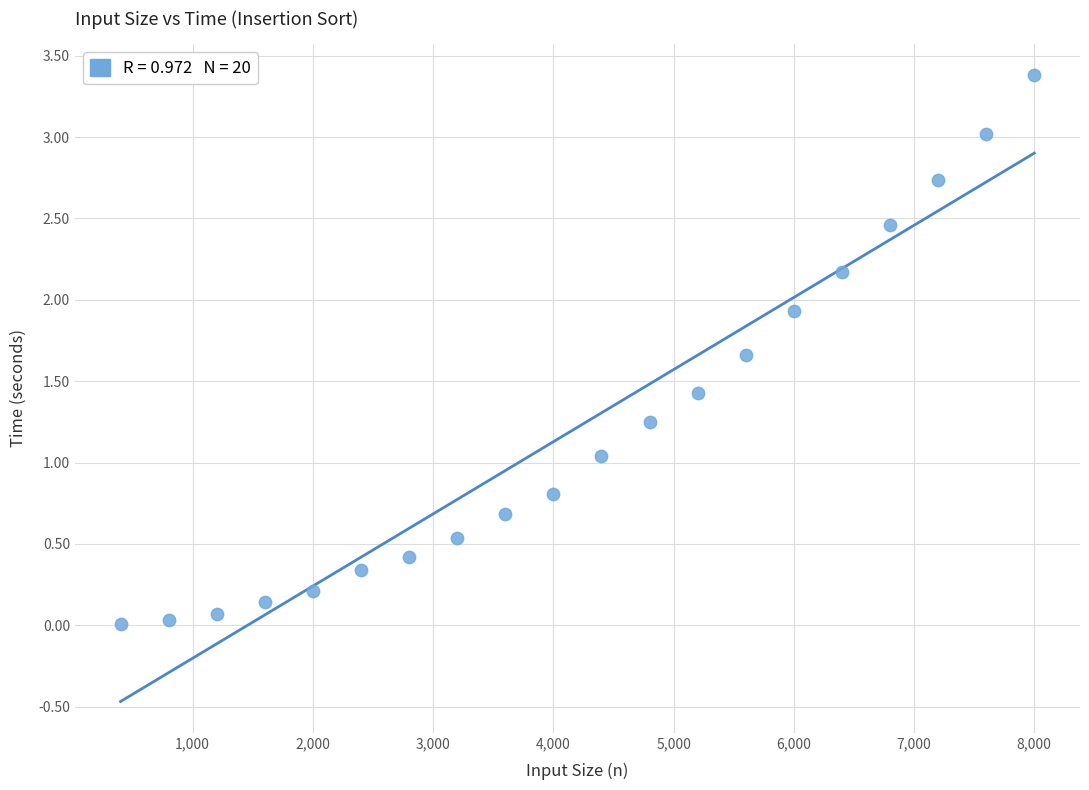

What is the range of X values (max minus min)?

7600.0